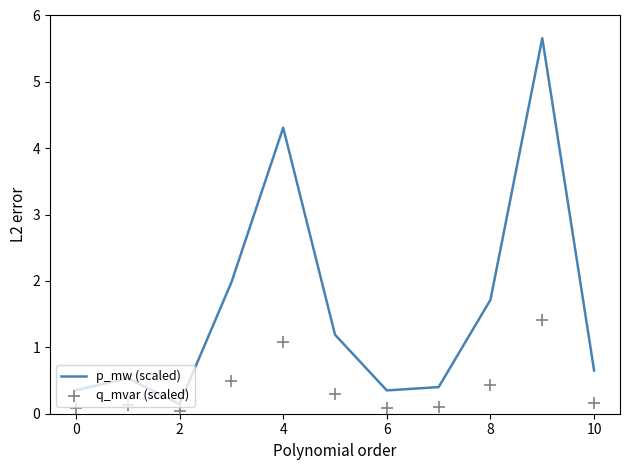

Which series has the widest spread of Y values?

p_mw (scaled)